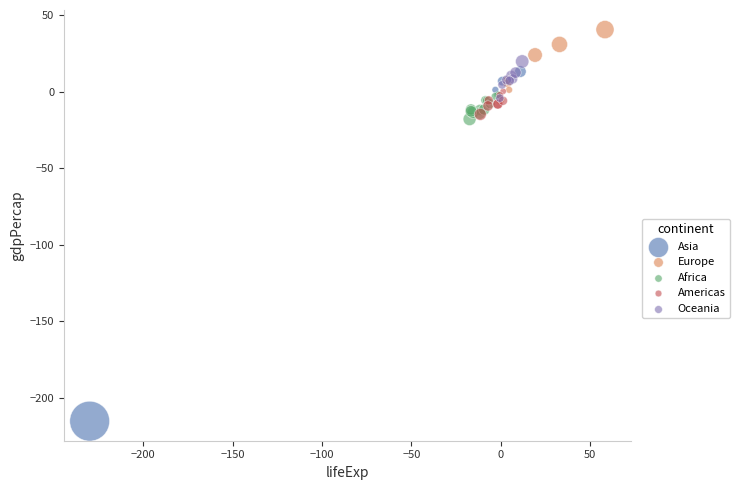

Which series contains the lowest Y value?

Asia